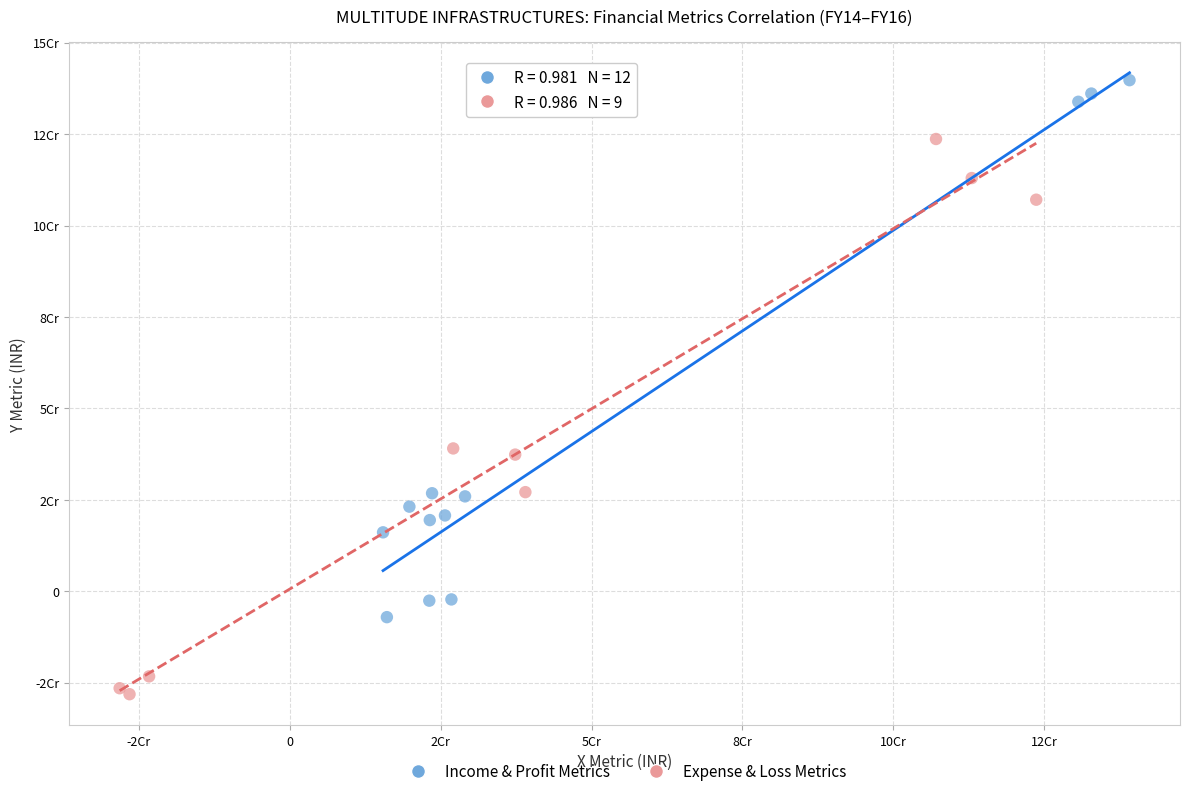

What are all the series names shown in the legend?

Income & Profit Metrics, Expense & Loss Metrics